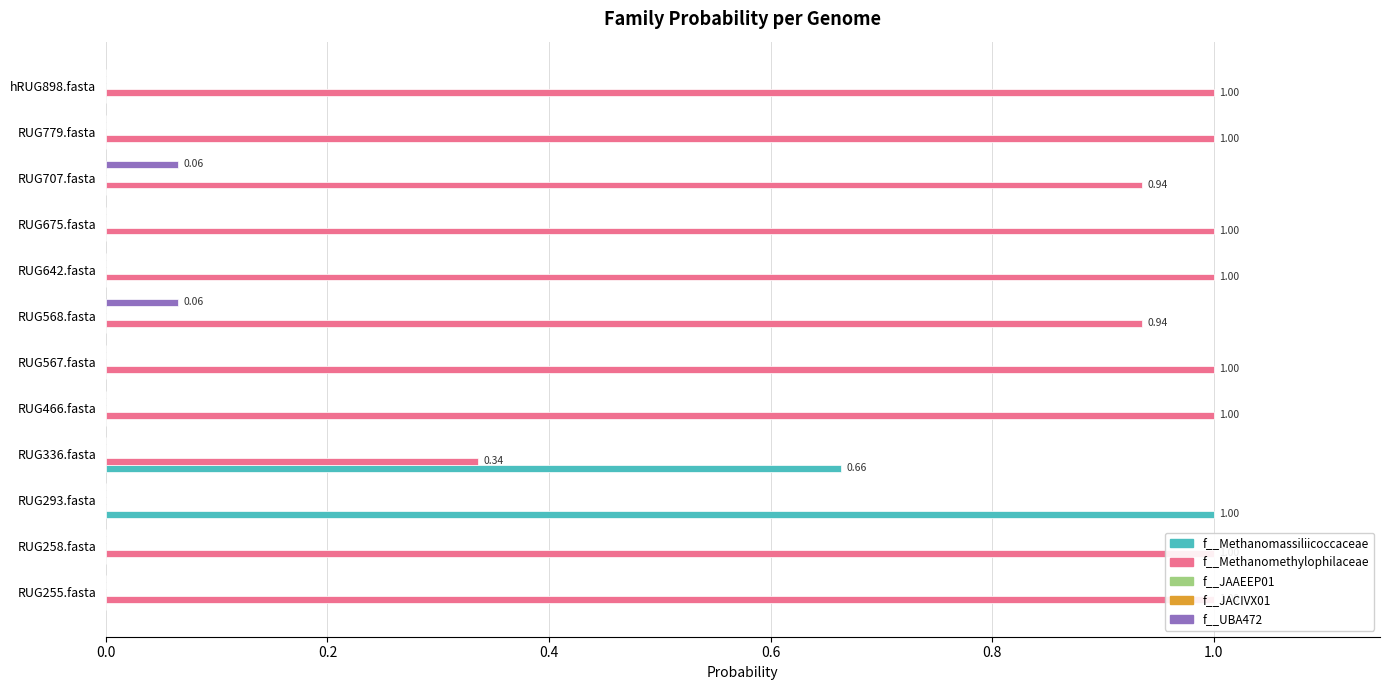

Is the value of f__UBA472 at 0.2 greater than the value of f__JACIVX01 at 0.6?

No